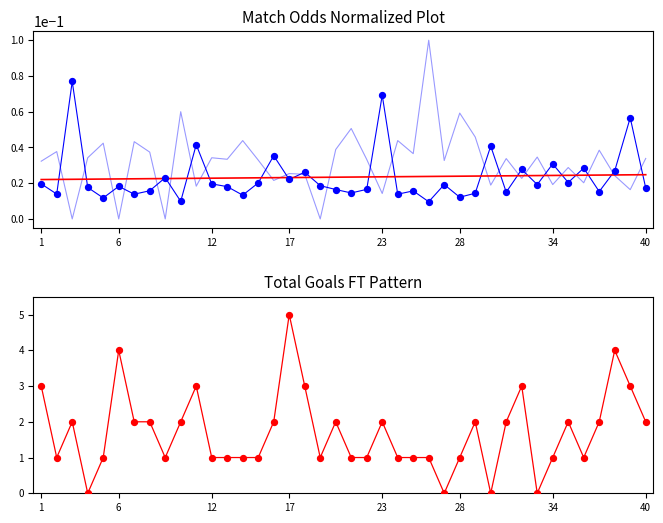

Which series contains the lowest Y value?

Odd_A_HT